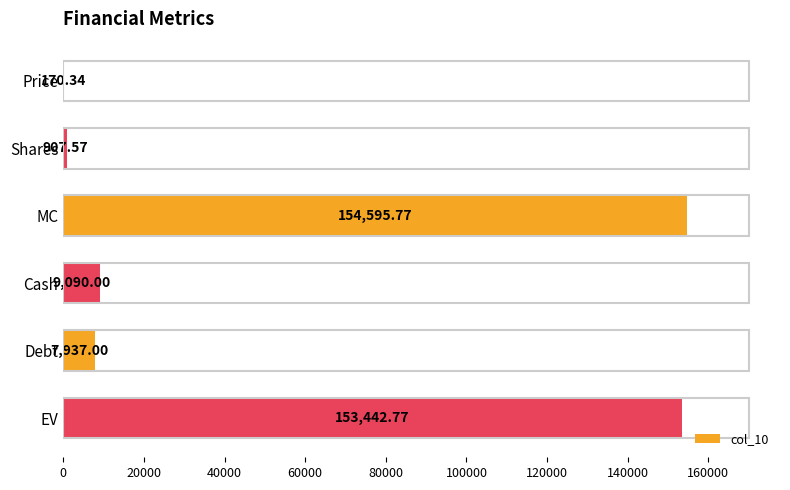

What is the ratio of the value at Shares to the value at Price?

5.3